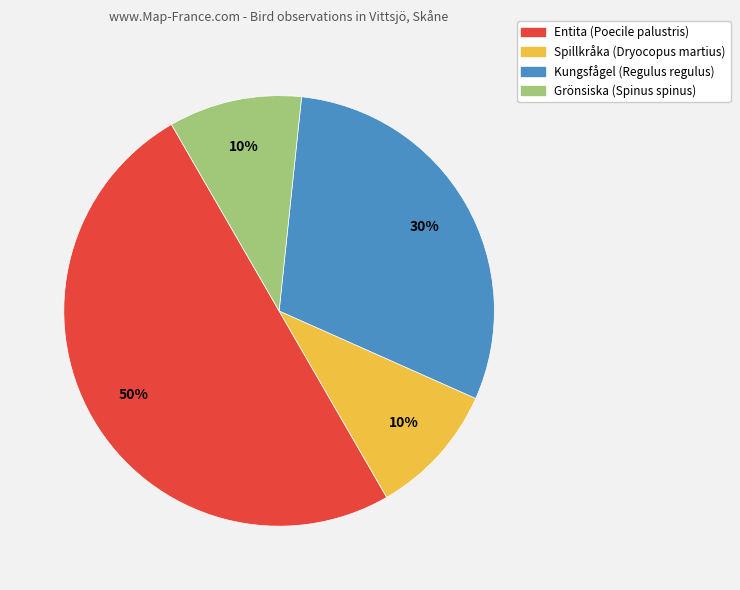

What percentage is the Kungsfågel (Regulus regulus) slice, to the nearest percent?

30%